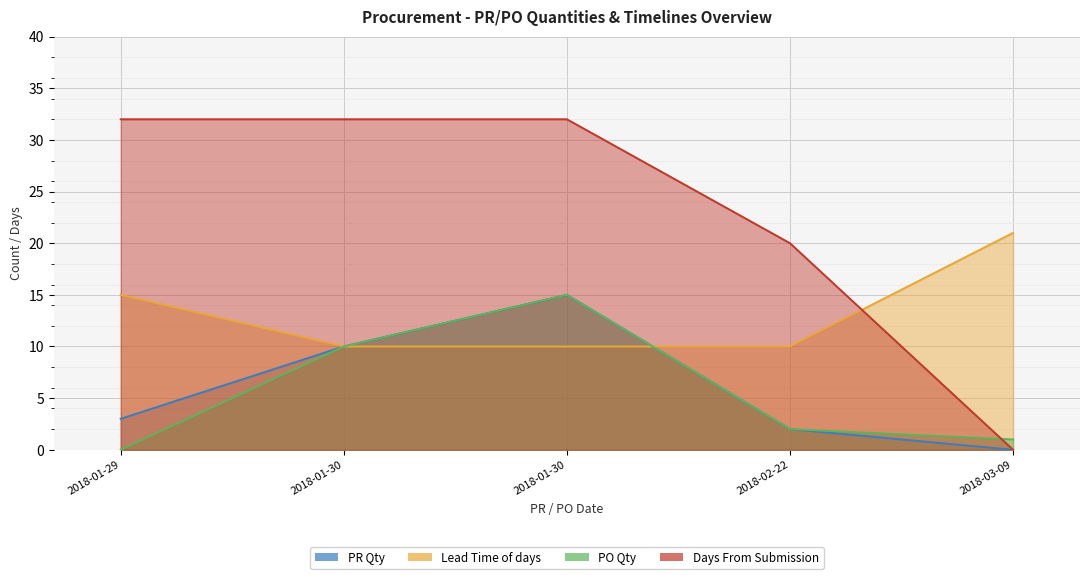

Which series has the widest spread of values?

Days From Submission